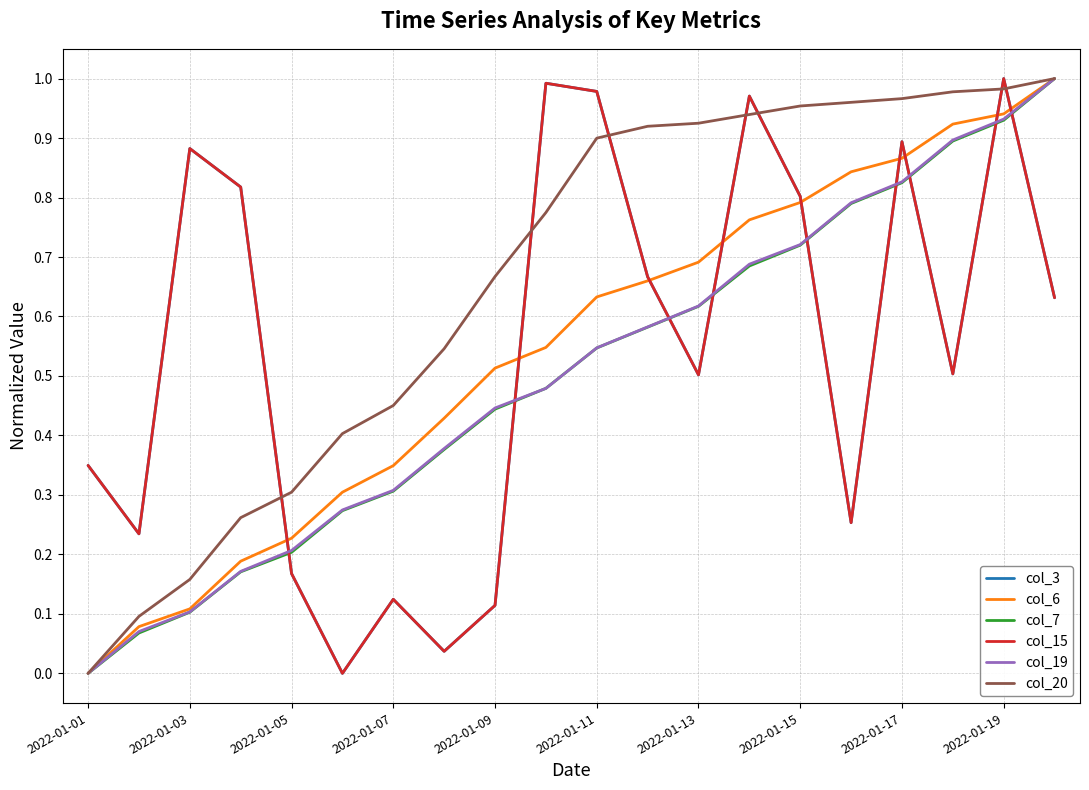

How many interior local valleys does the col_3 series have?

6